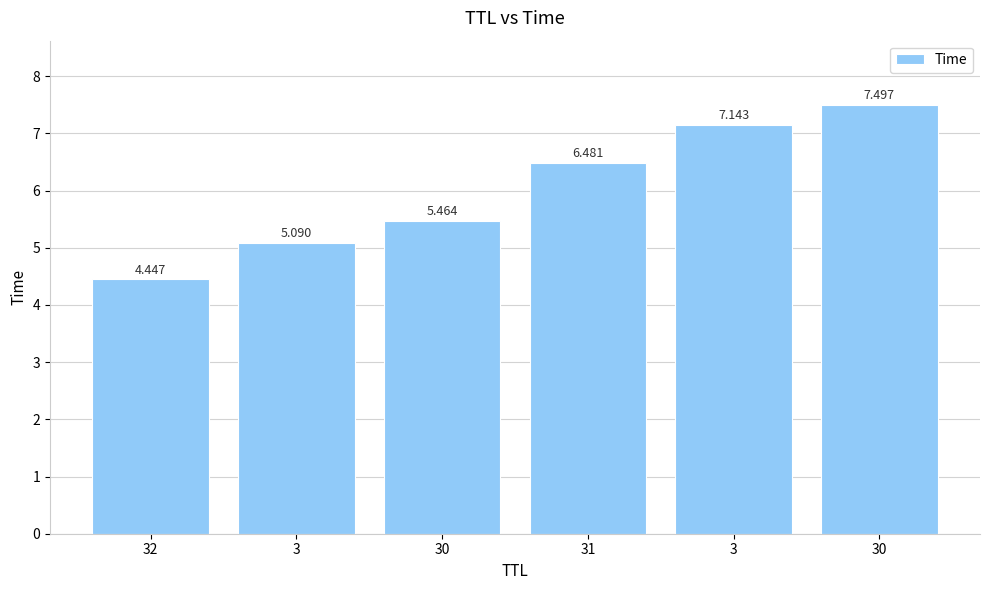

At which label does the data first exceed 6?

31